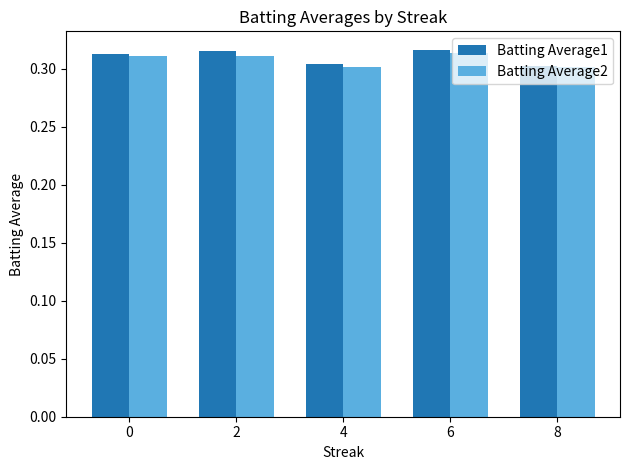

True or false: Batting Average2 has a value of 0.1 at 4.

False